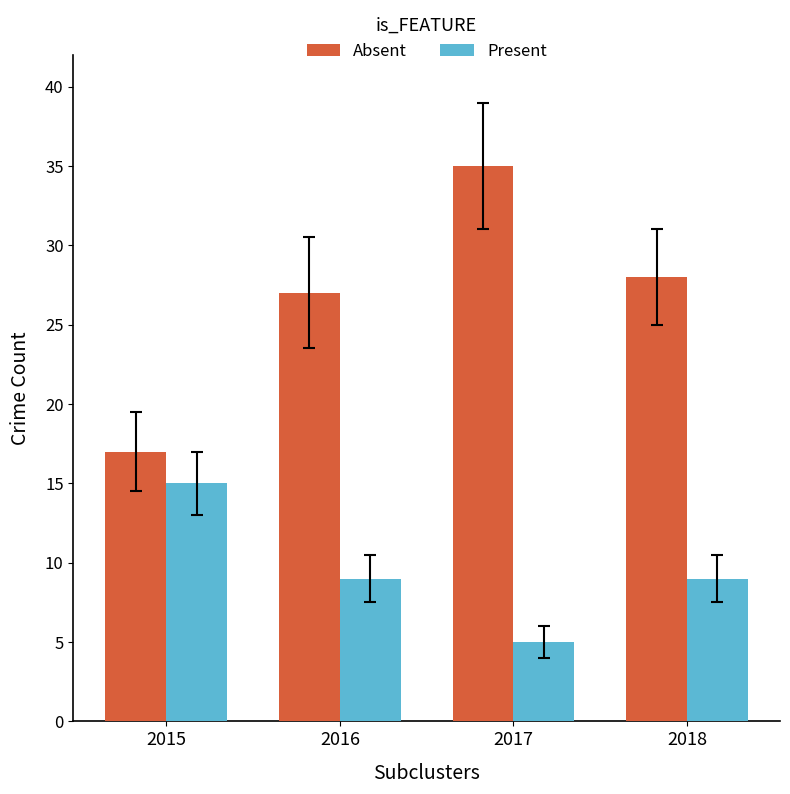

Which series has the largest total across all categories?

Absent